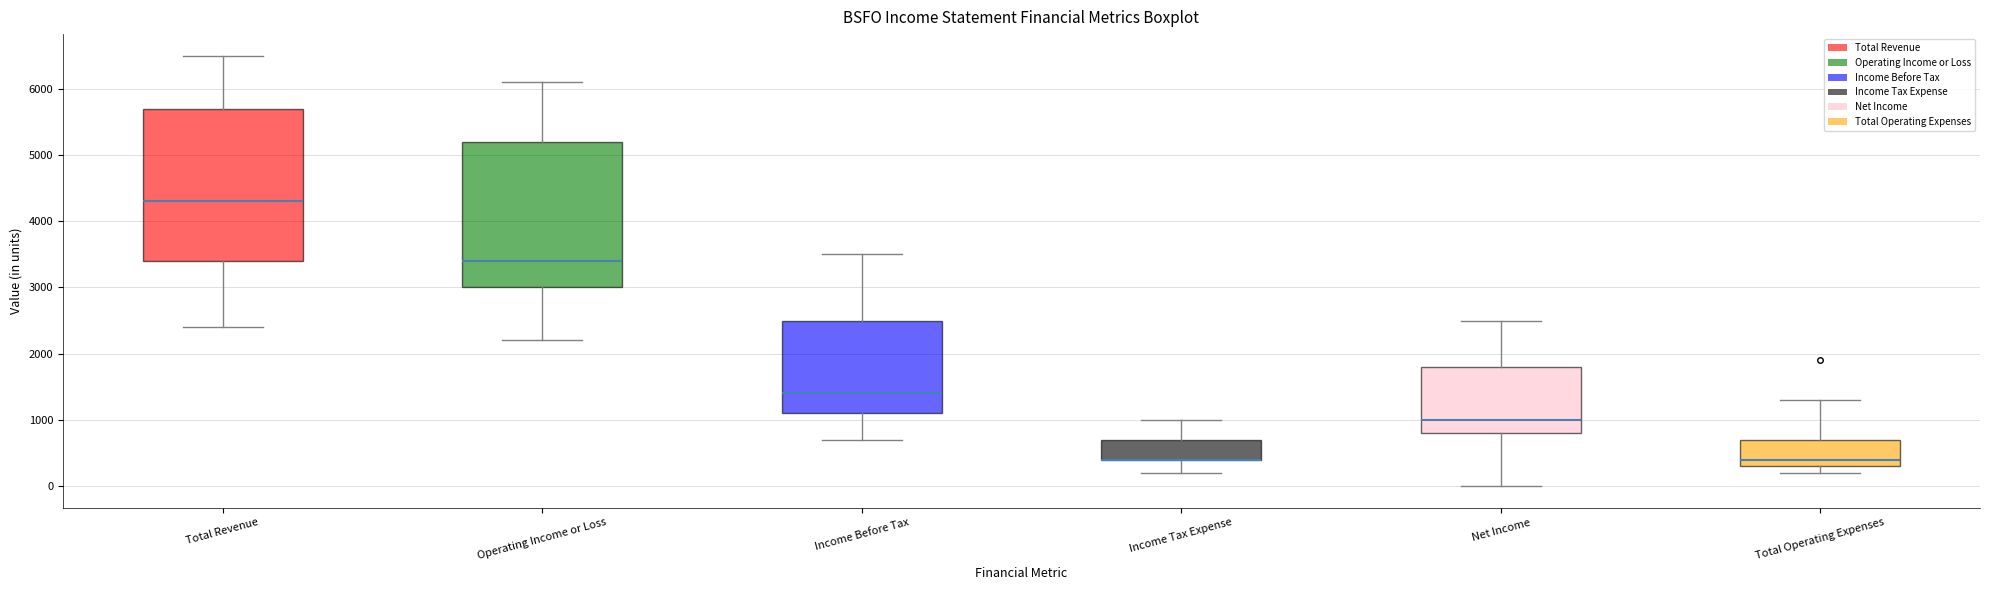

Reading left to right, read every box against the y-axis: the position of its median line, the range the box covers, and the ends of its whiskers. The values are not printed on the chart, so give them approximately, as read against the axis.

Total Revenue: median 4300, box 3400 to 5700, whiskers 2400 to 6500
Operating Income or Loss: median 3400, box 3000 to 5200, whiskers 2200 to 6100
Income Before Tax: median 1400, box 1100 to 2500, whiskers 700 to 3500
Income Tax Expense: median 400 (drawn on the box's lower edge), box 400 to 700, whiskers 200 to 1000
Net Income: median 1000, box 800 to 1800, whiskers 0 to 2500
Total Operating Expenses: median 400, box 300 to 700, whiskers 200 to 1300